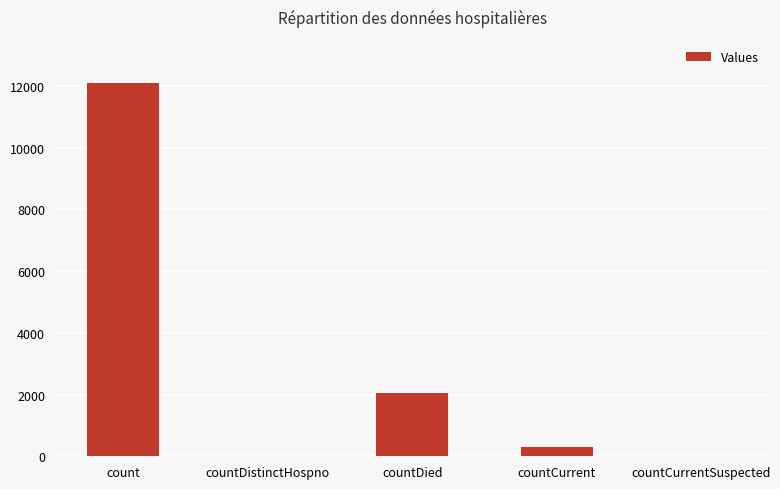

The chart shows a value of 0 at countCurrentSuspected. True or false?

True